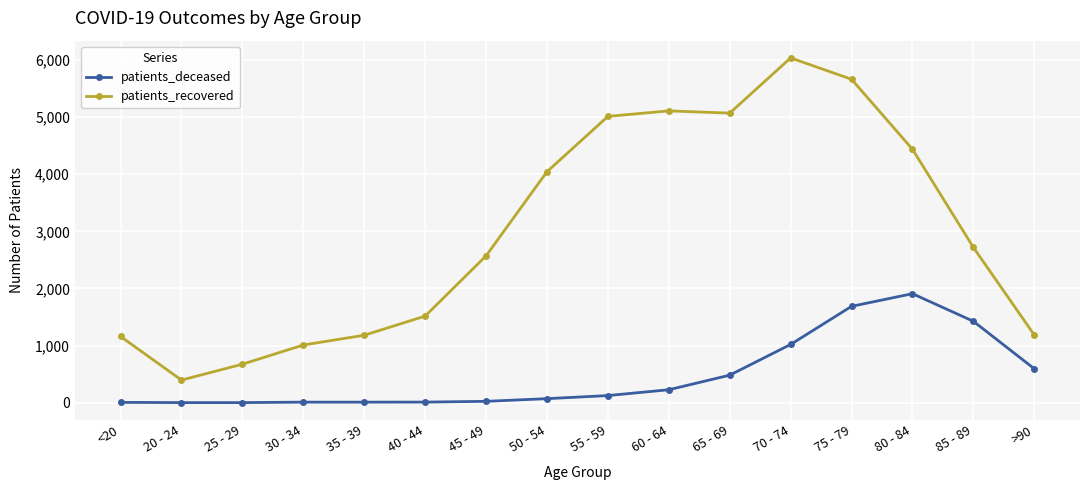

What is the average value of the patients_deceased series?

475